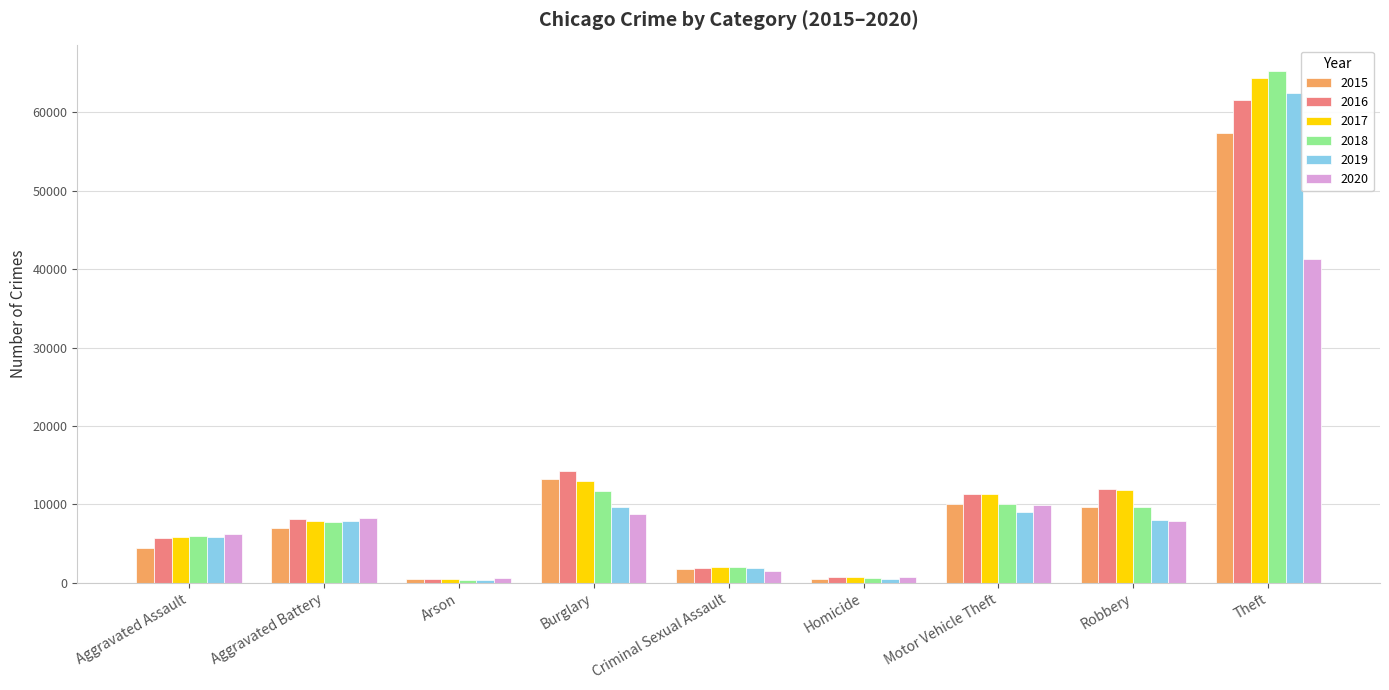

Which label corresponds to the largest value in the chart?

Theft